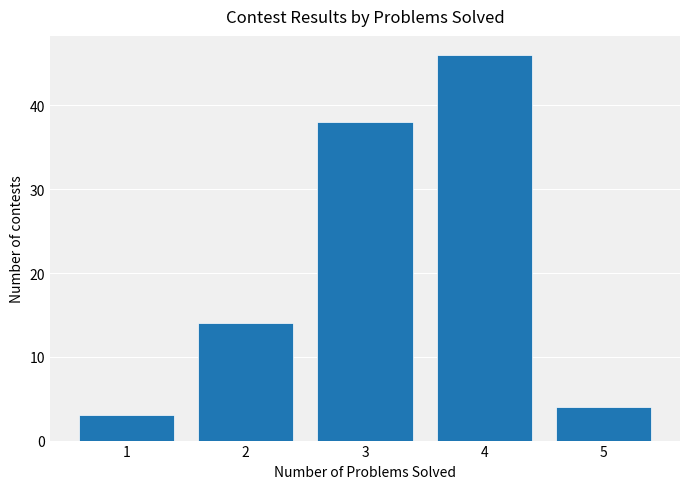

Approximately how many times larger is the value at 2 compared to 4?

0.3